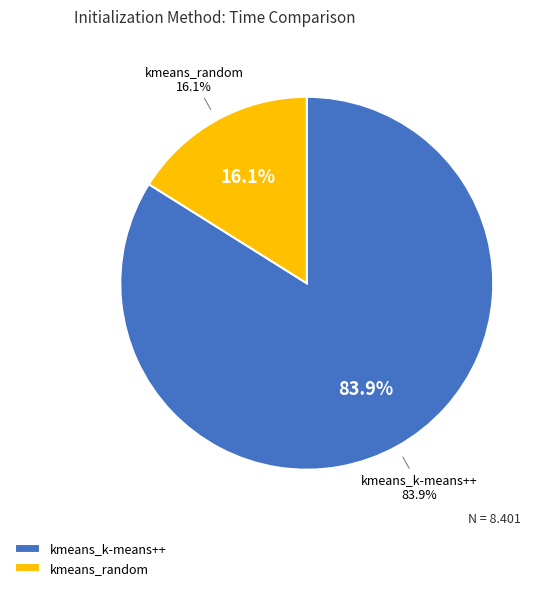

Approximately how many times larger is the value at kmeans_random compared to kmeans_k-means++?

0.2